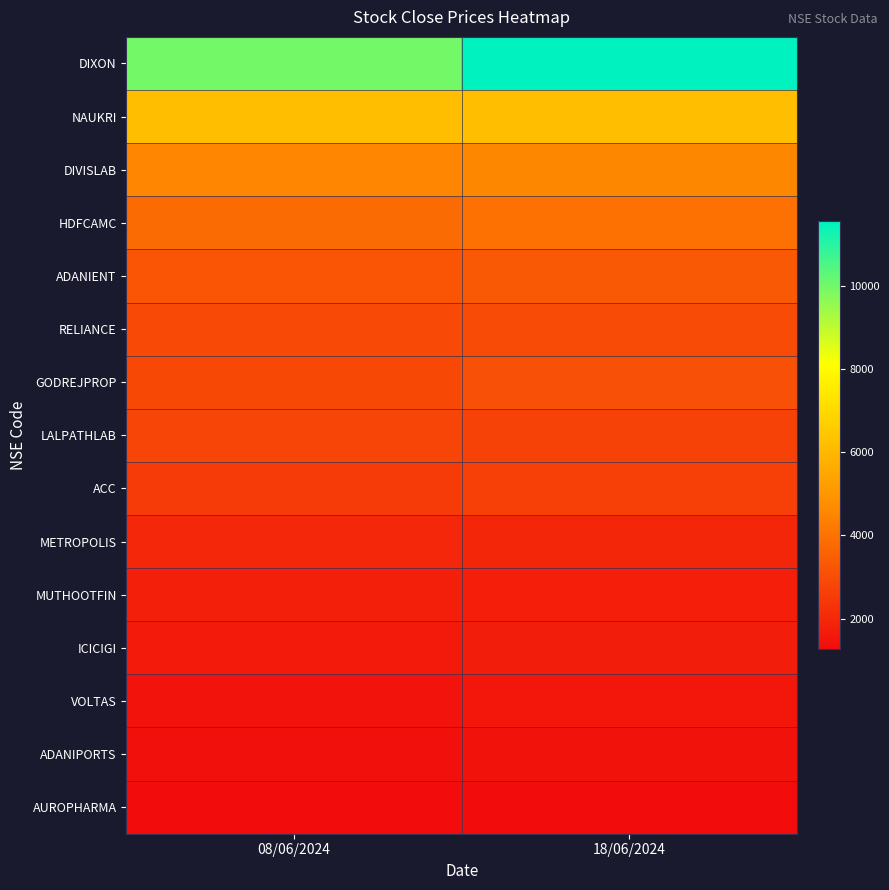

Which label corresponds to the smallest value in the chart?

08/06/2024